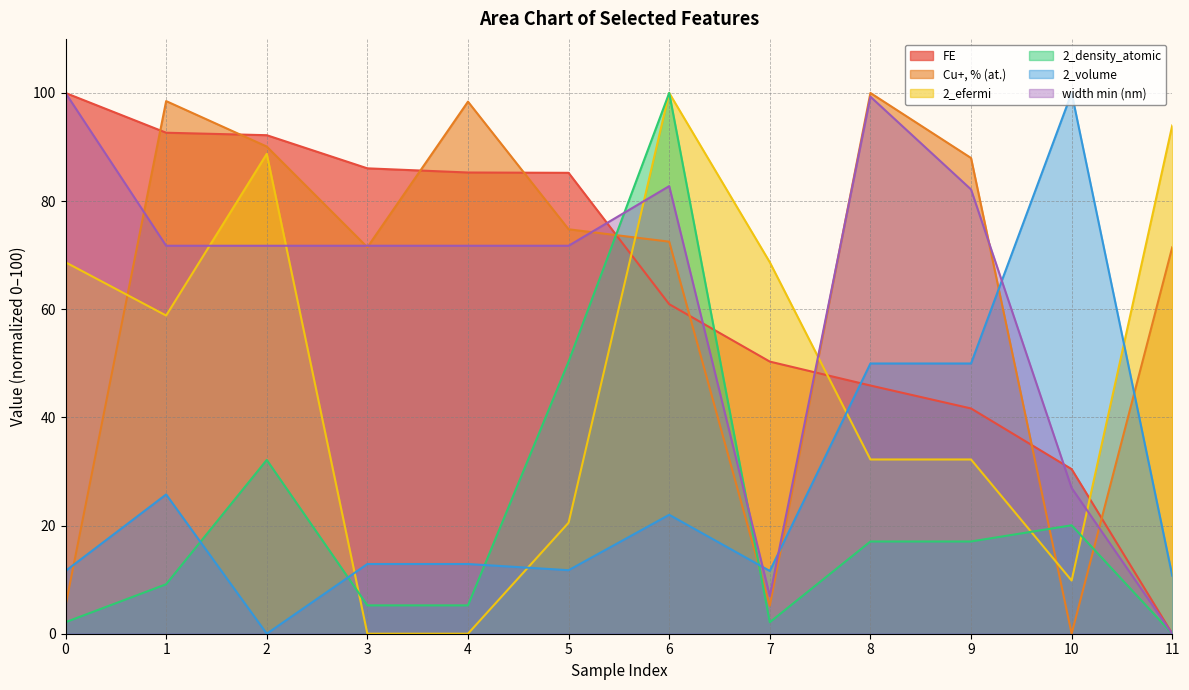

Rank the series at 11 from lowest to highest value.

FE, 2_density_atomic, width min (nm), 2_volume, Cu+, % (at.), 2_efermi